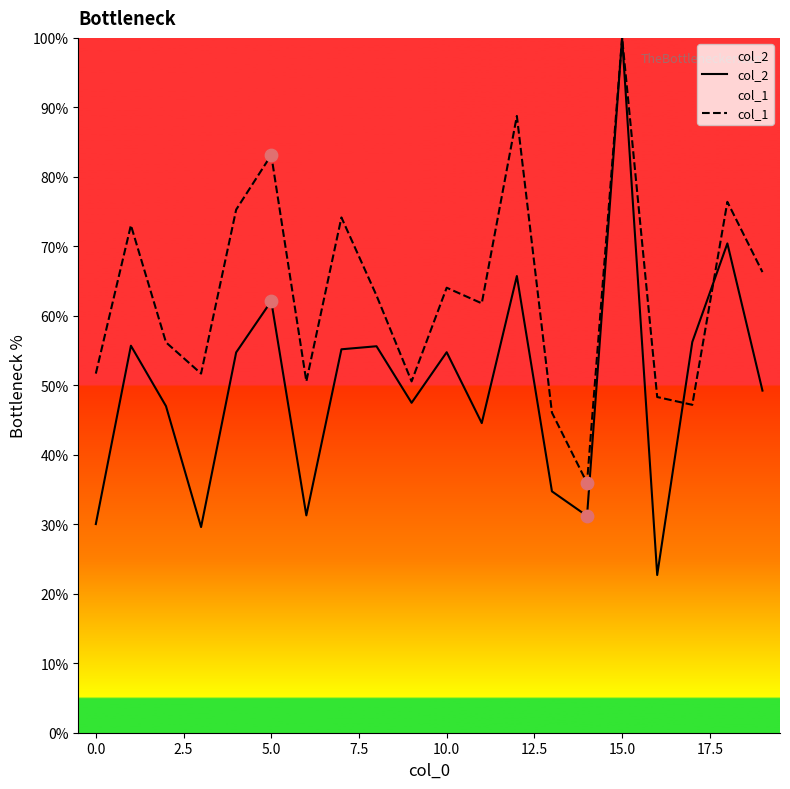

What are all the series names shown in the legend?

col_2, col_1